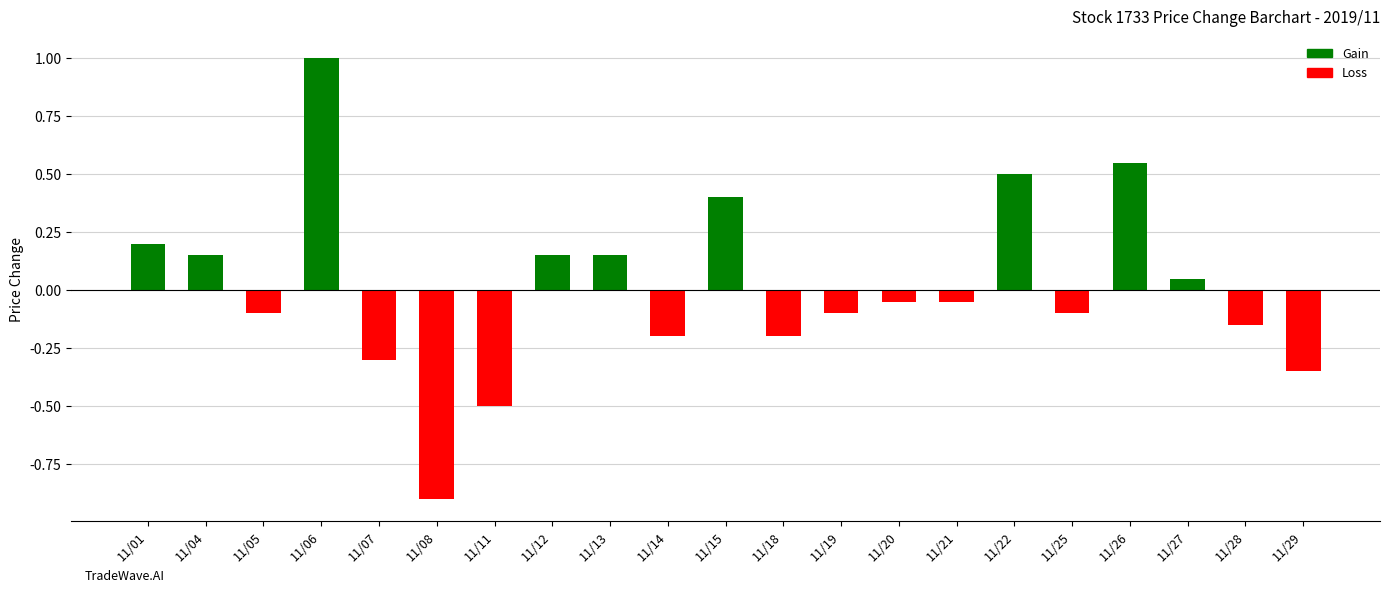

Is it true that the value at 11/15 is 0.6?

False